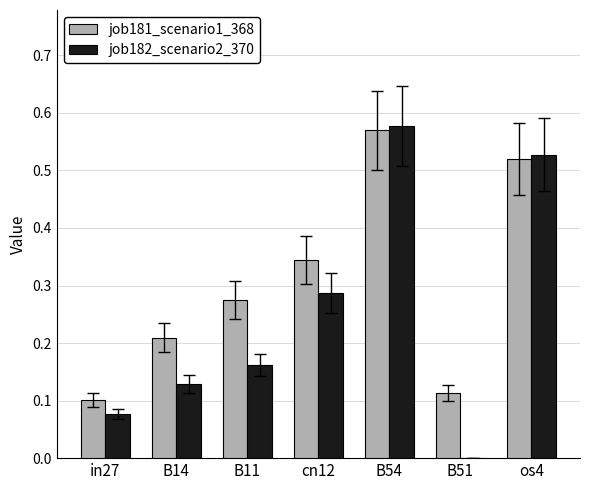

Which series changed the most between B14 and os4?

job182_scenario2_370